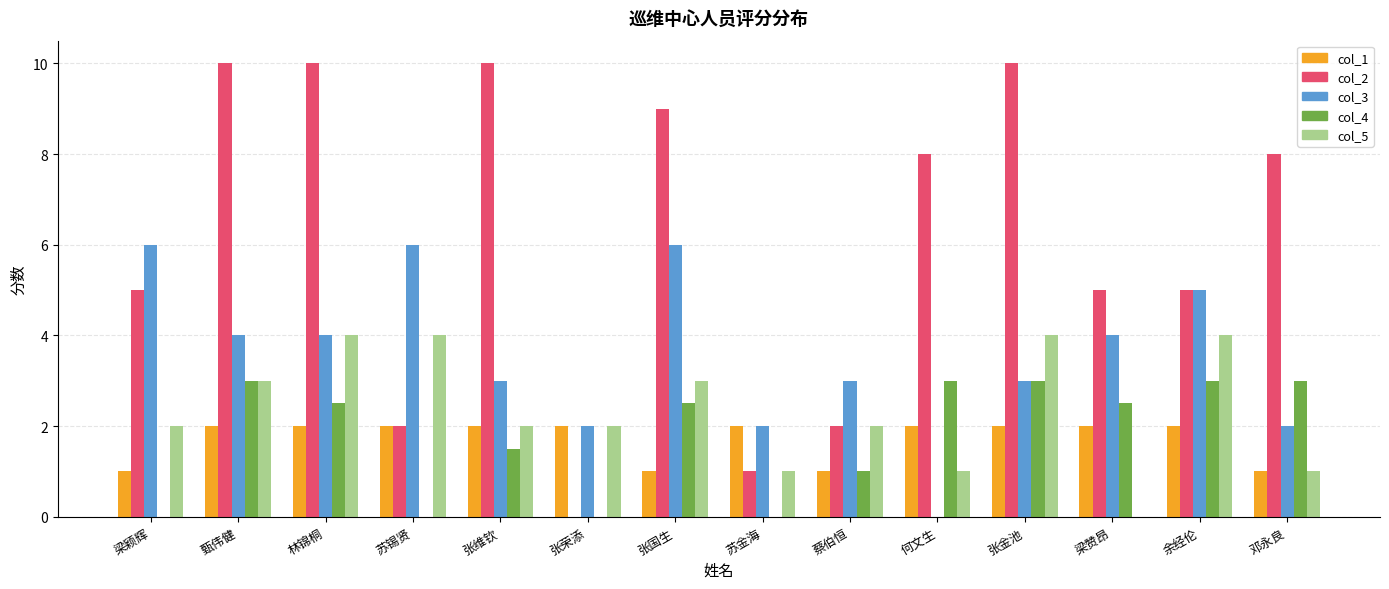

How many categories are shown in the chart?

14